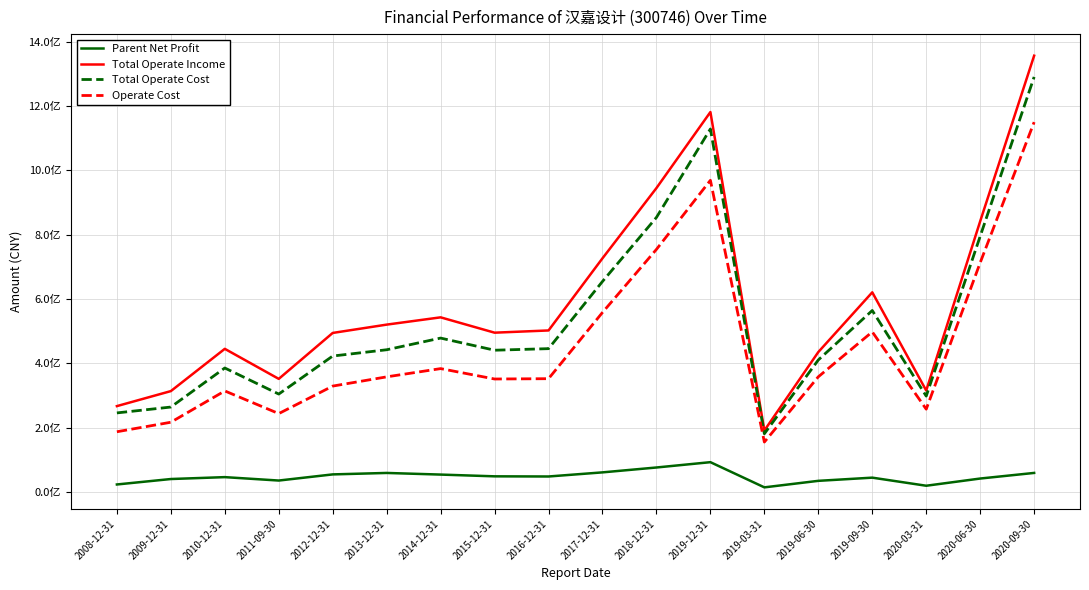

Which series has the largest total across all categories?

Total Operate Income